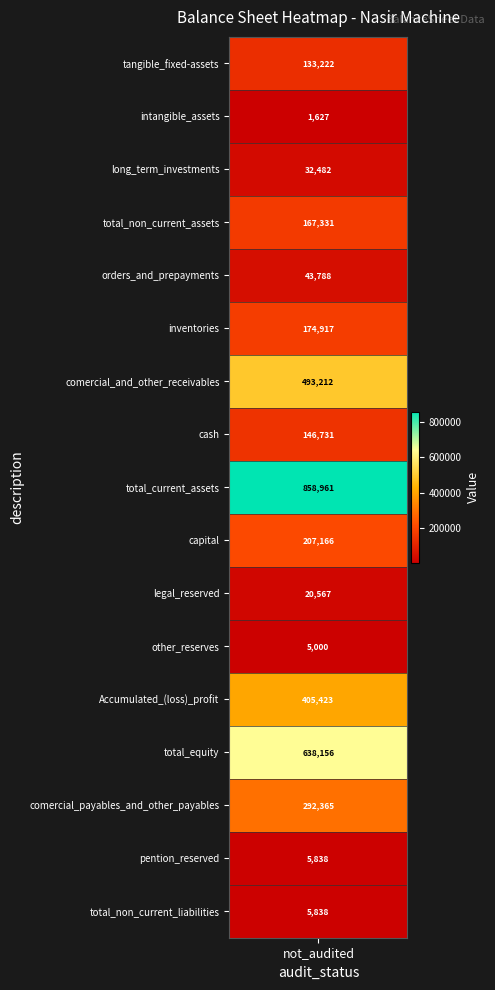

True or false: the data shows 1627 at intangible_assets.

True